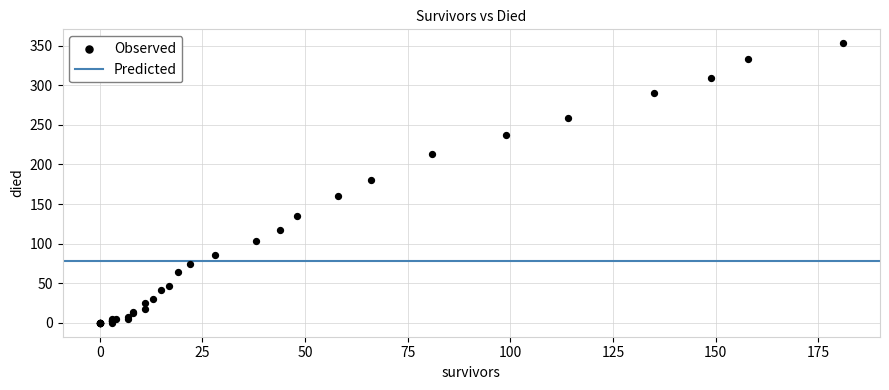

What Y value in the scatter plot is closest to 176?

180